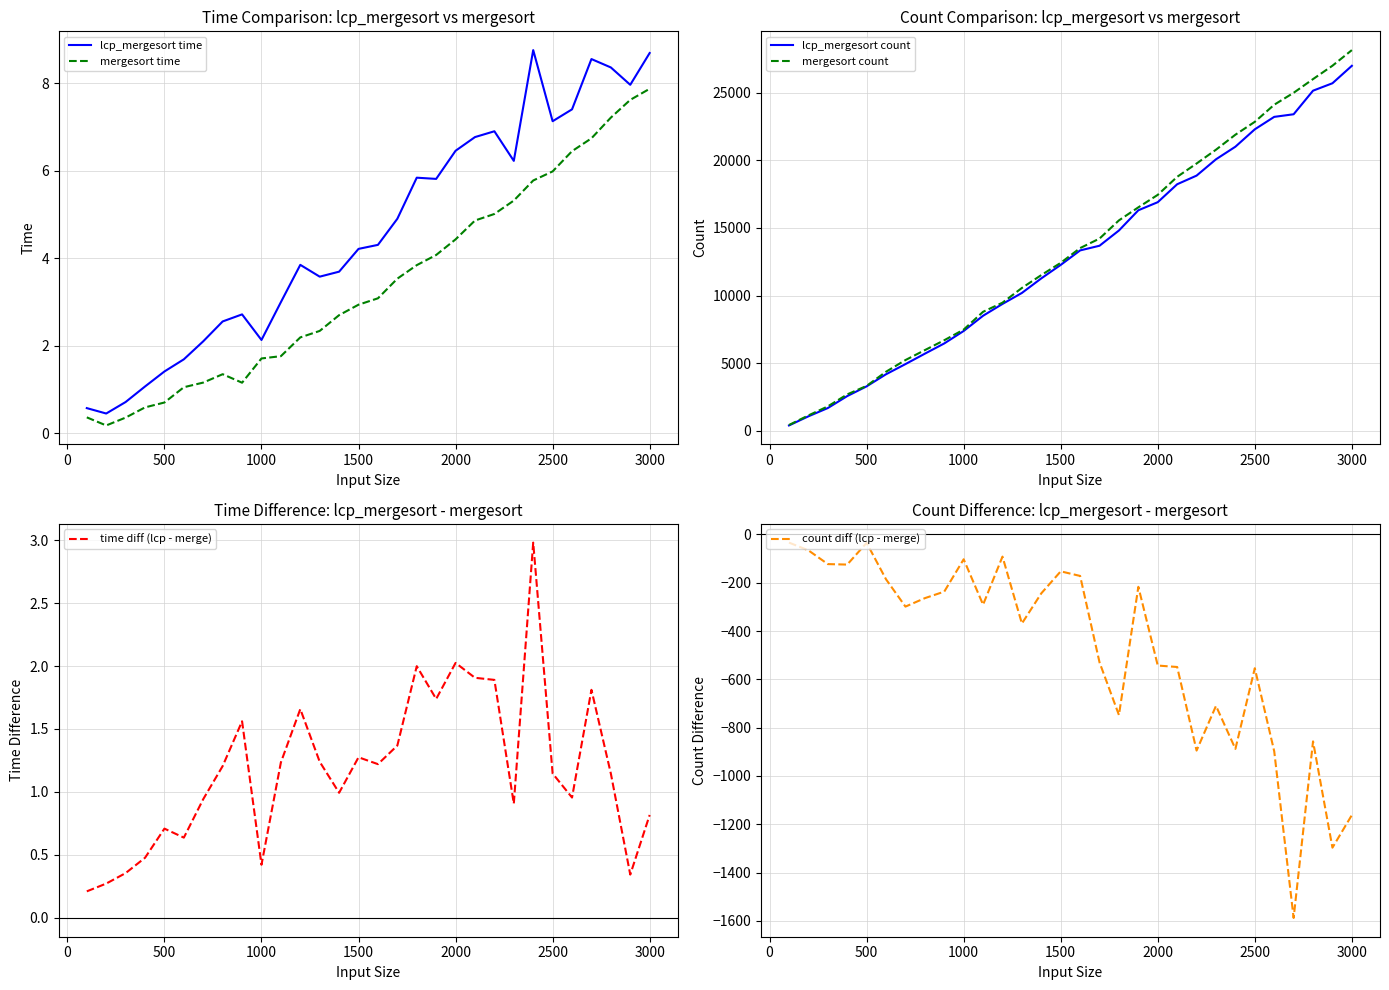

Read the mergesort time value at 500.

0.7